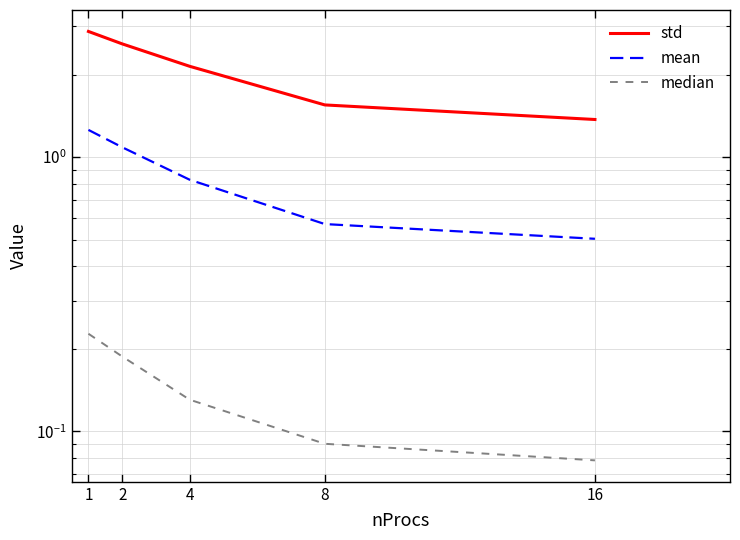

Is it true that median equals 0.2 at 2?

True